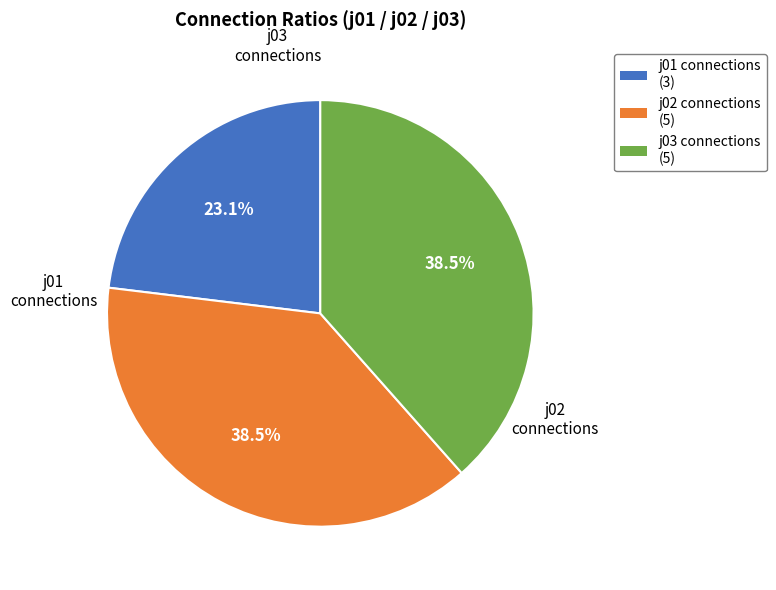

Is there any slice that represents more than half of the pie?

No